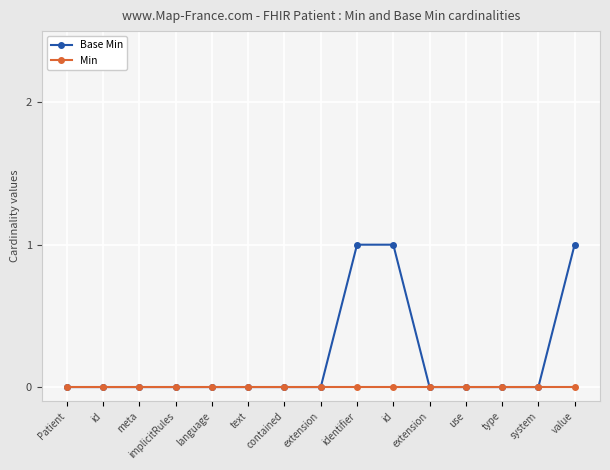

List the series in order of their overall mean, highest first.

Base Min, Min